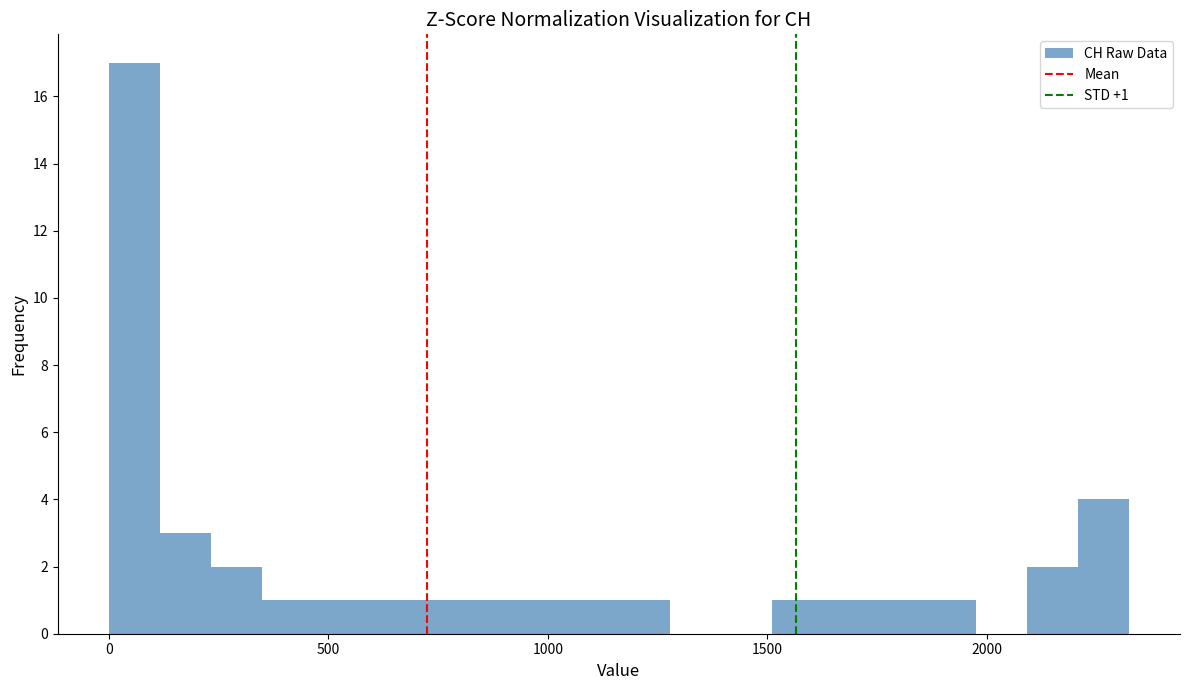

Read against the x-axis, roughly where is the centre of the tallest bar?

50